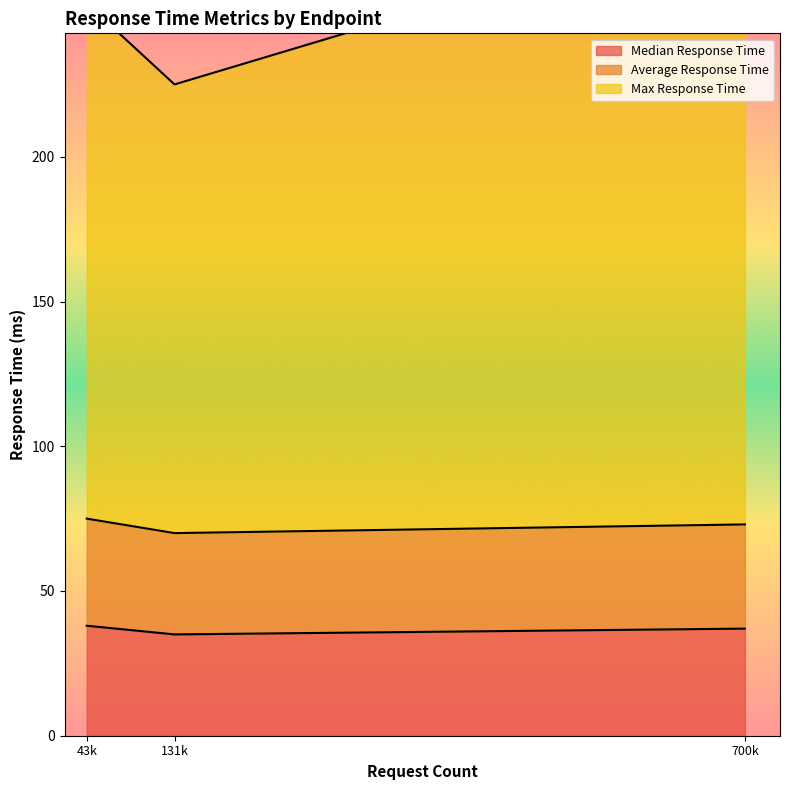

The value of Median Response Time at 700k is 11. True or false?

False